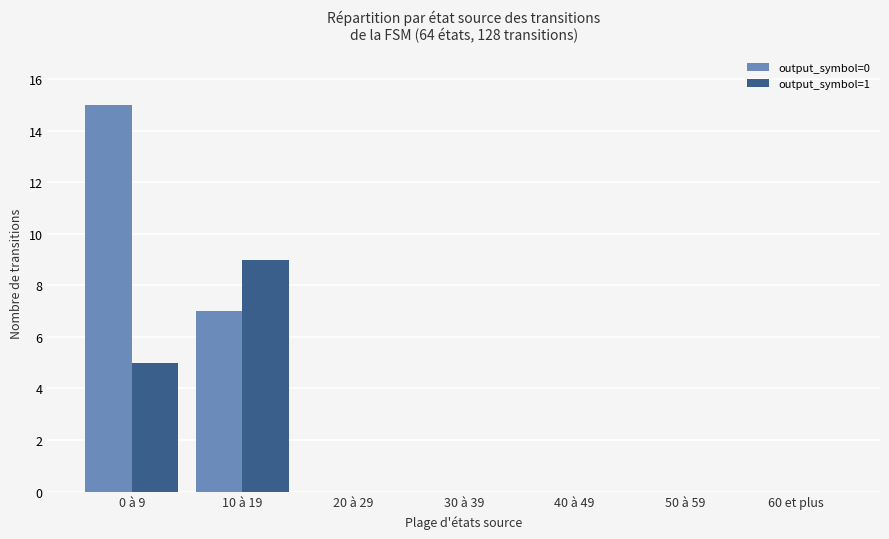

True or false: output_symbol=0 has a value of 10 at 10 à 19.

False